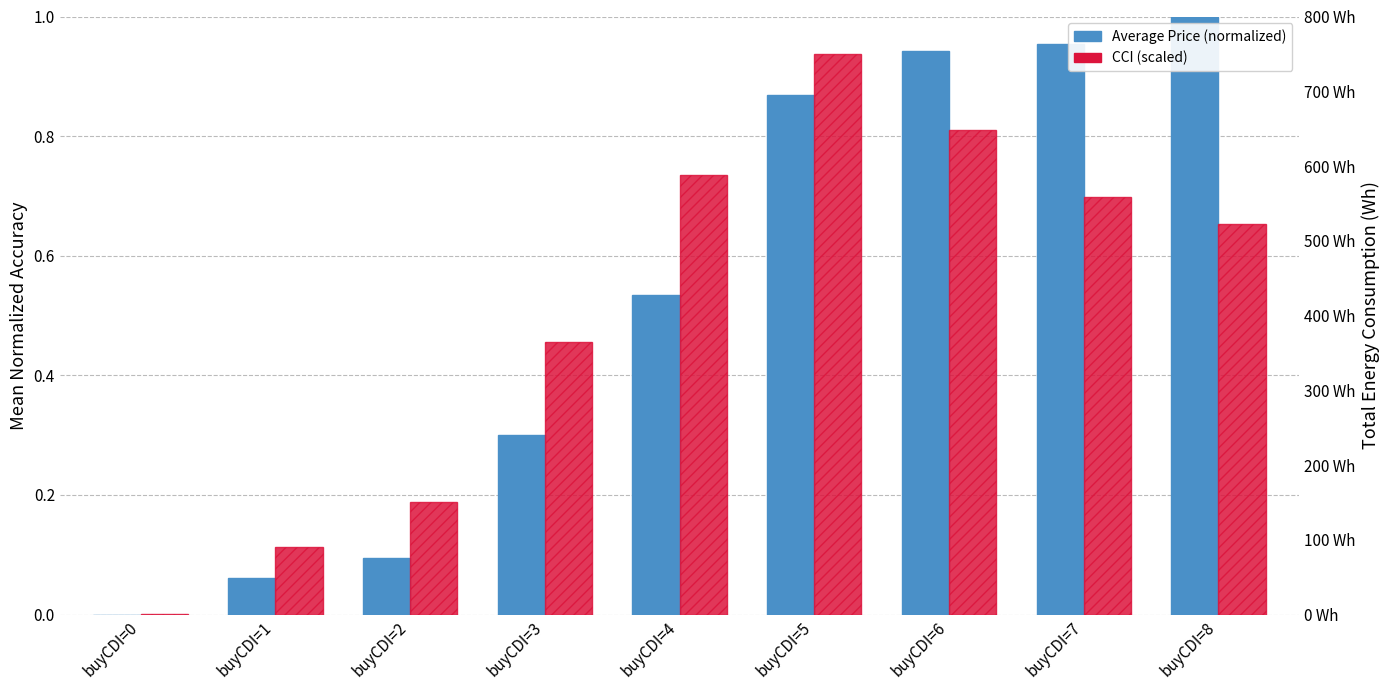

What is the value of the Commodity Channel Index (scaled) bar at the 8th from the left?

558.5